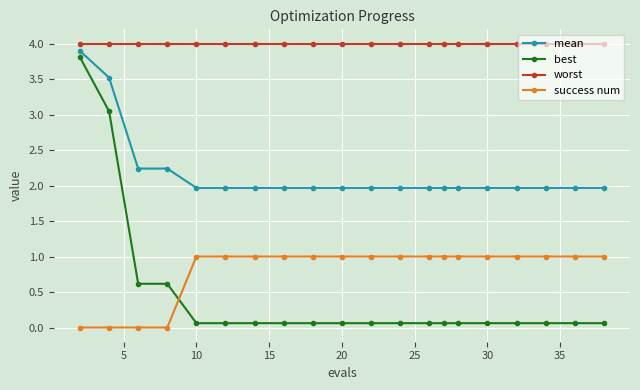

What is the value of the worst point at the 6th from the left?

4.0